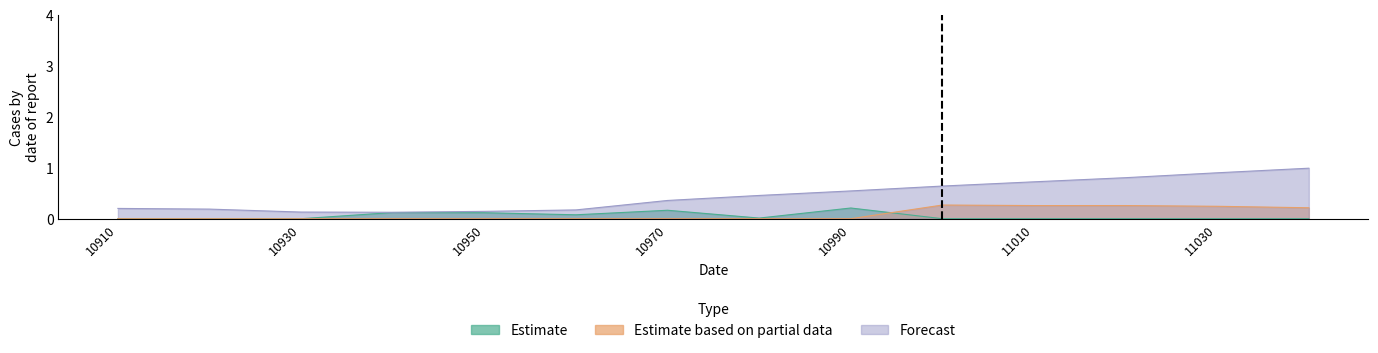

Rank the series by their maximum value, from highest to lowest.

Forecast, Estimate based on partial data, Estimate